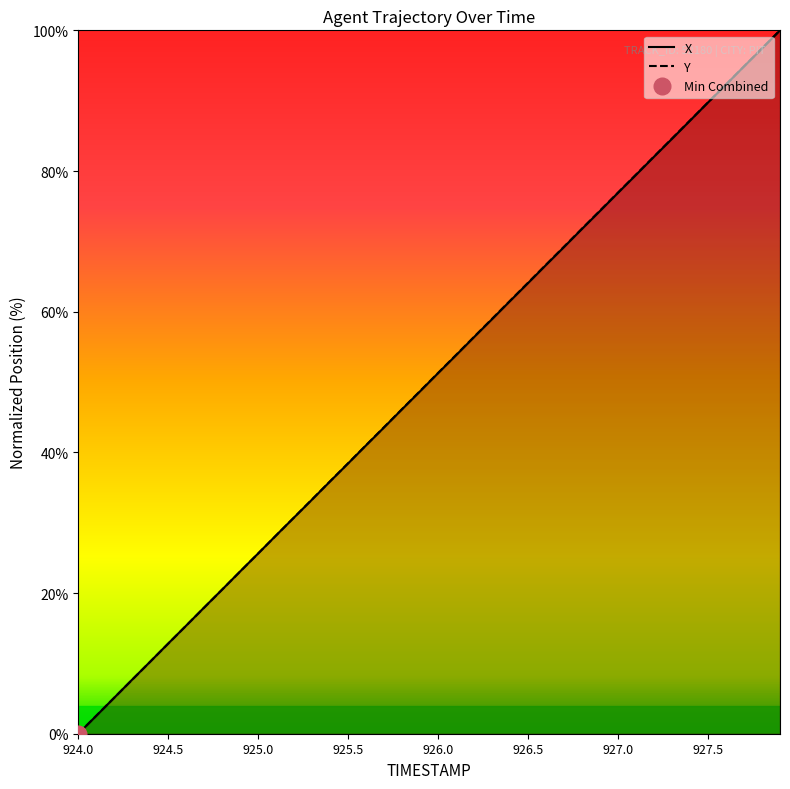

Where do X and Y first cross each other?

924.1 and 924.2